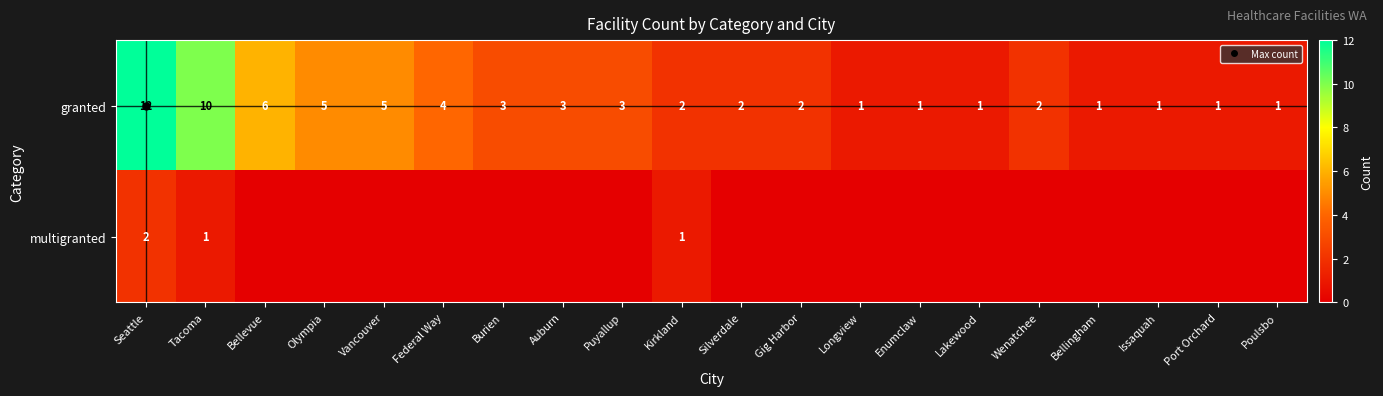

How many positive values does the multigranted series have?

3